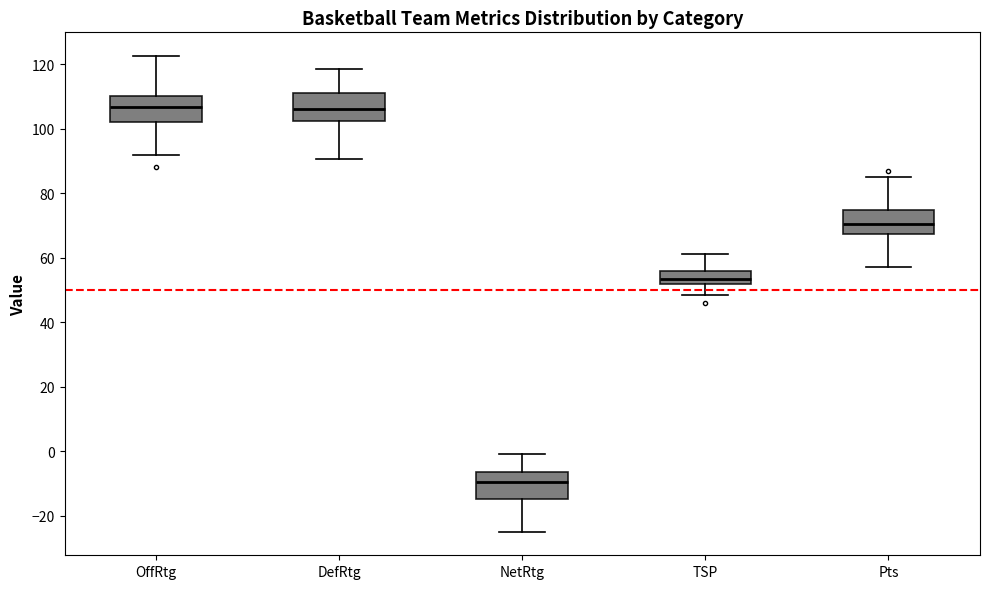

Reading left to right, transcribe this box plot: for each box, give where its median line is, the range the box spans, and where its two whiskers end, as read against the y-axis. The values are not printed on the chart, so give them approximately, as read against the axis.

OffRtg: median 106, box 102 to 110, whiskers 92 to 122
DefRtg: median 106, box 102 to 112, whiskers 90 to 118
NetRtg: median -10, box -14 to -6, whiskers -24 to 0
TSP: median 54, box 52 to 56, whiskers 48 to 62
Pts: median 70, box 68 to 74, whiskers 58 to 86